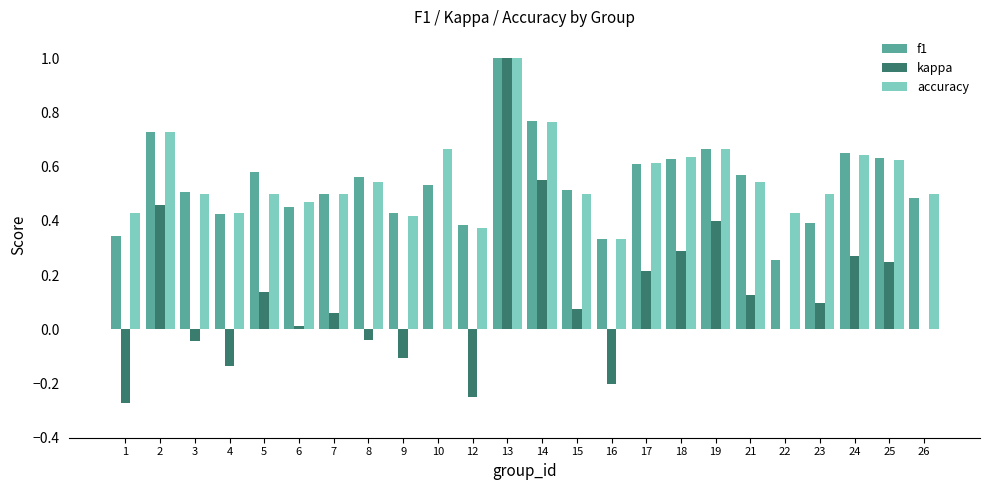

At which category is the sum across all series the highest?

13